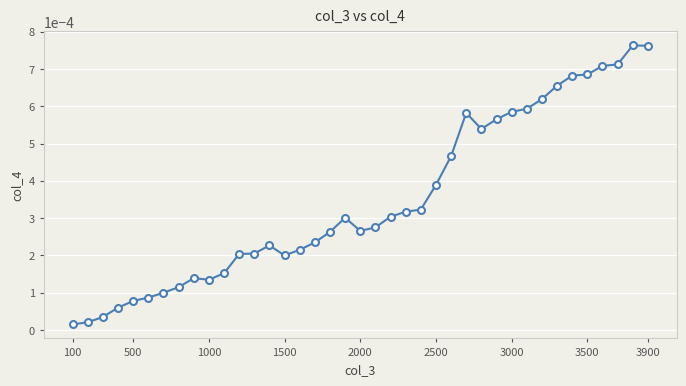

True or false: there are more than 1 points higher than both neighbors.

True